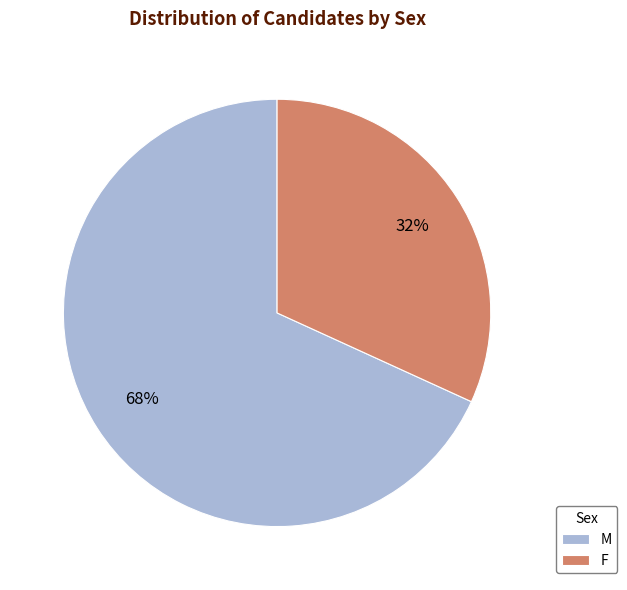

What is the largest slice in the pie chart?

M